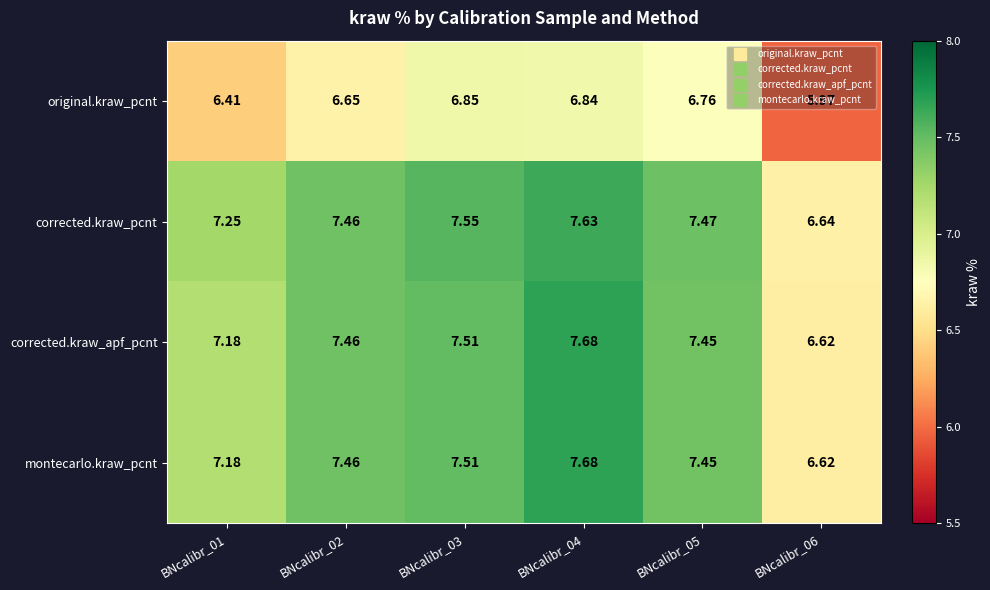

Which series changed the most between BNcalibr_01 and BNcalibr_05?

original.kraw_pcnt